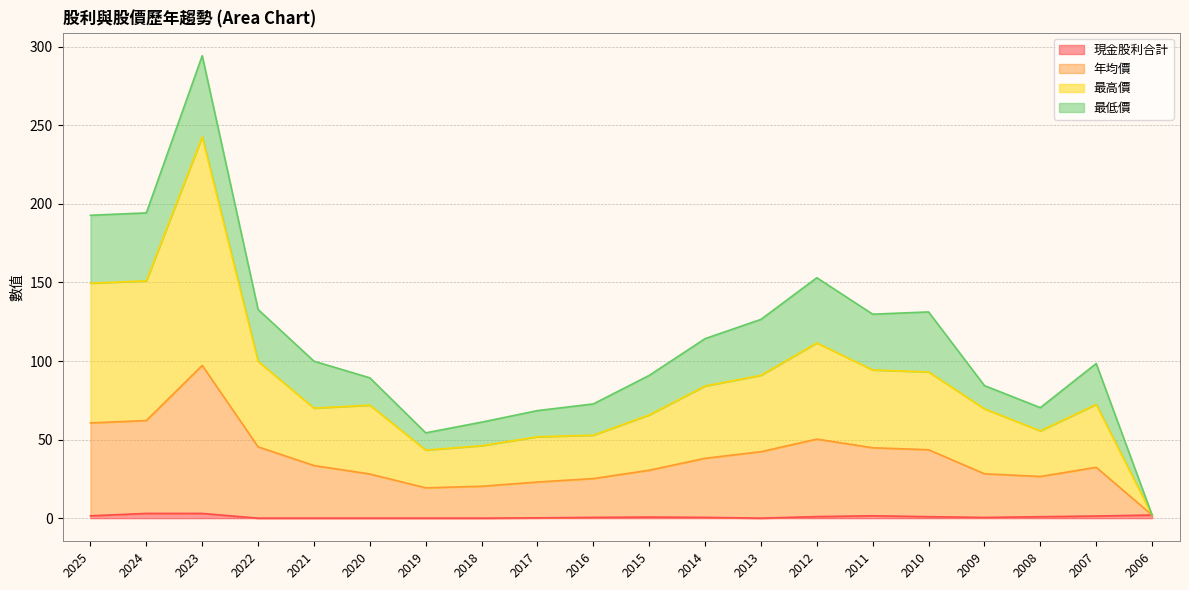

What value does the 年均價 series have at 2012?

50.3